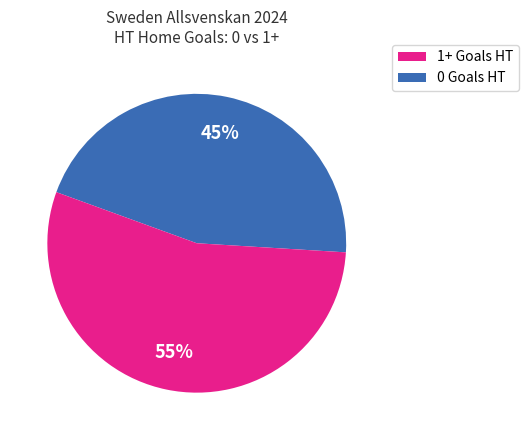

Is there a majority slice in this chart?

Yes